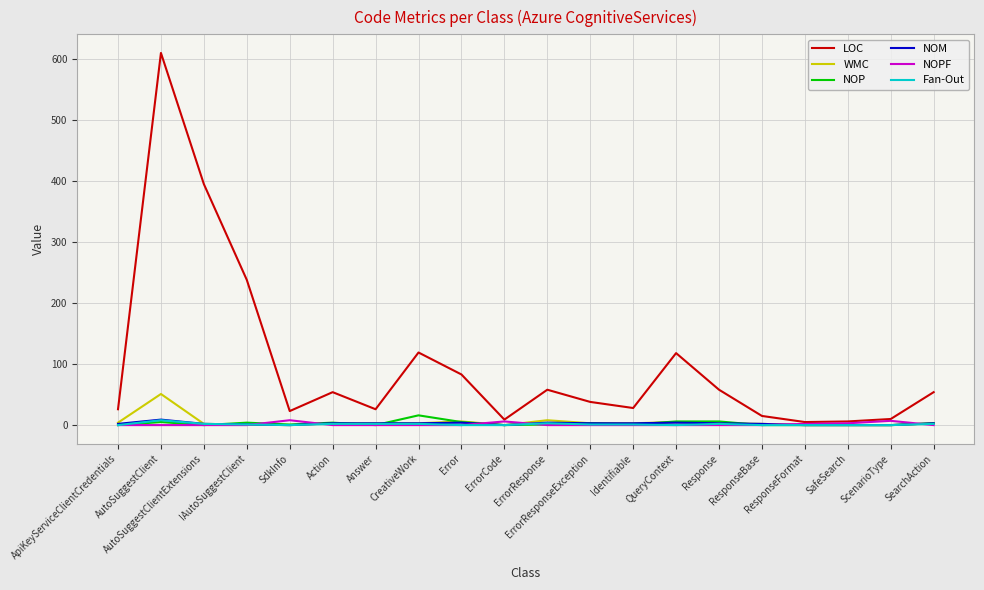

What is the difference between the second highest and second lowest values in the NOM series?

4